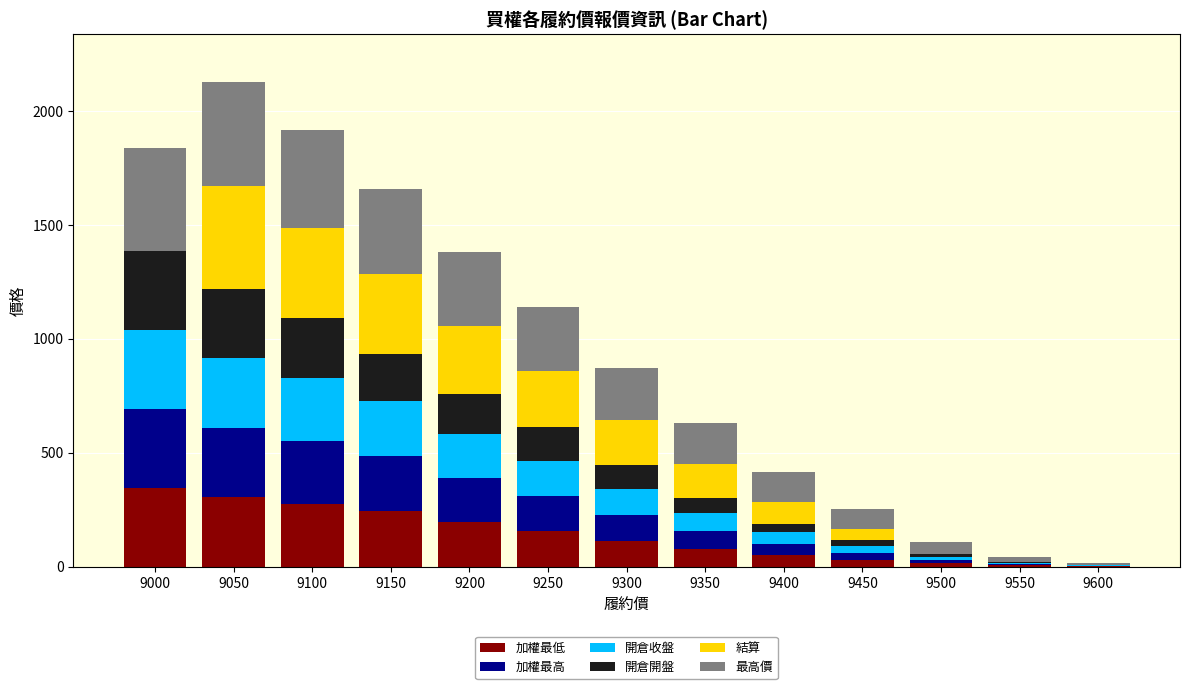

What is the total value across all series at 9300?

873.0